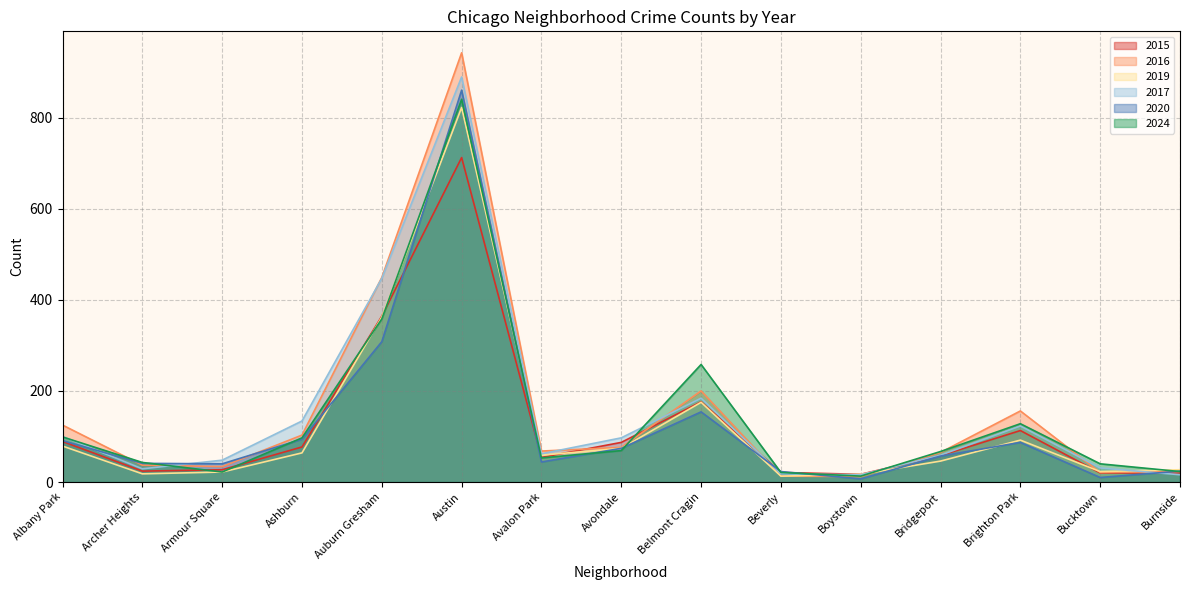

List the labels in order of 2024 value, smallest first.

Boystown, Beverly, Armour Square, Burnside, Bucktown, Archer Heights, Avalon Park, Bridgeport, Avondale, Ashburn, Albany Park, Brighton Park, Belmont Cragin, Auburn Gresham, Austin